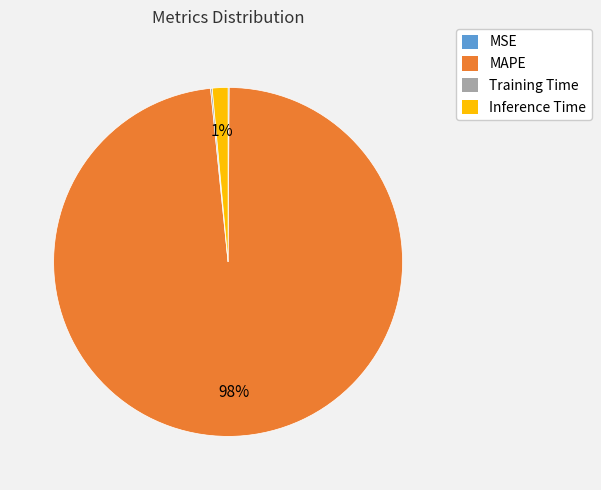

To the nearest percent, what is the average slice percentage?

25%